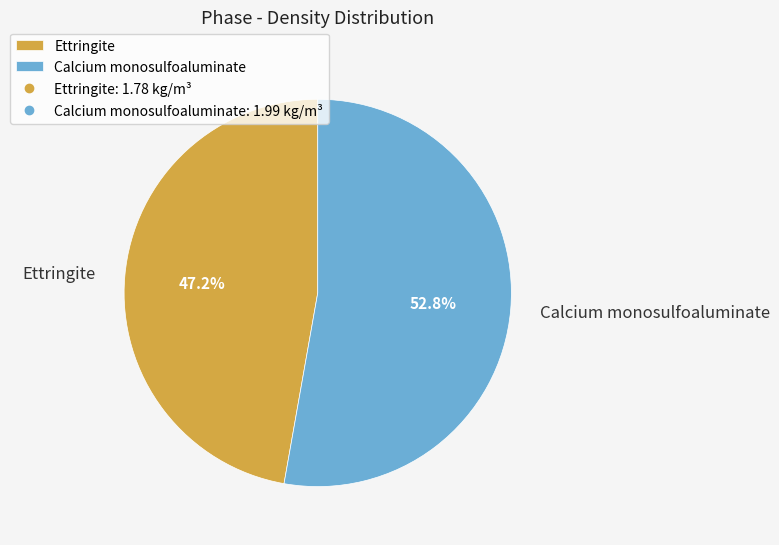

Which category has the smallest portion of the pie?

Ettringite